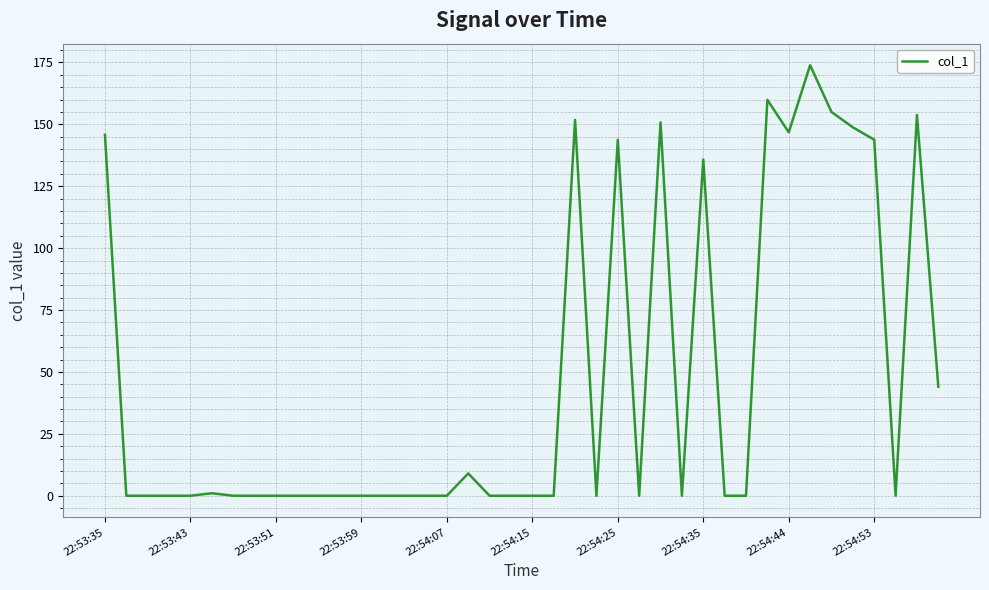

What is the difference between the maximum and minimum values?

173.9